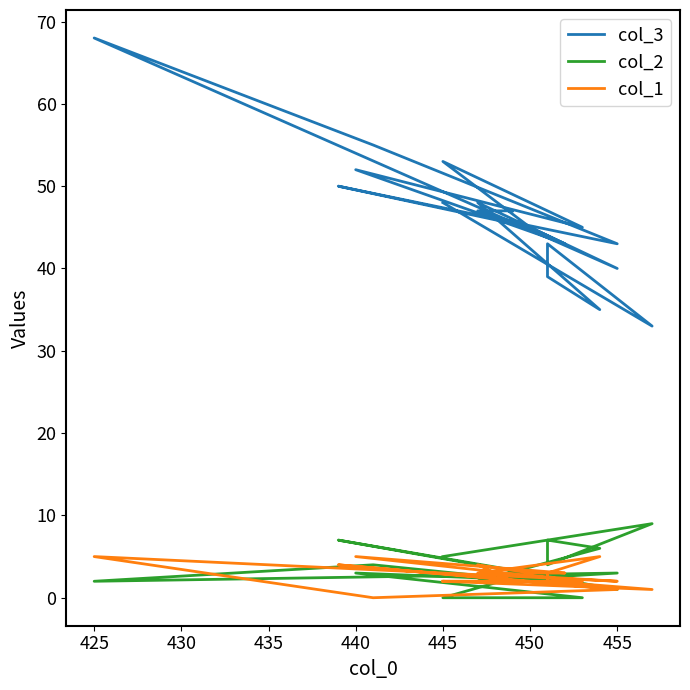

What is the difference between the col_2 values at 425 and 440?

3